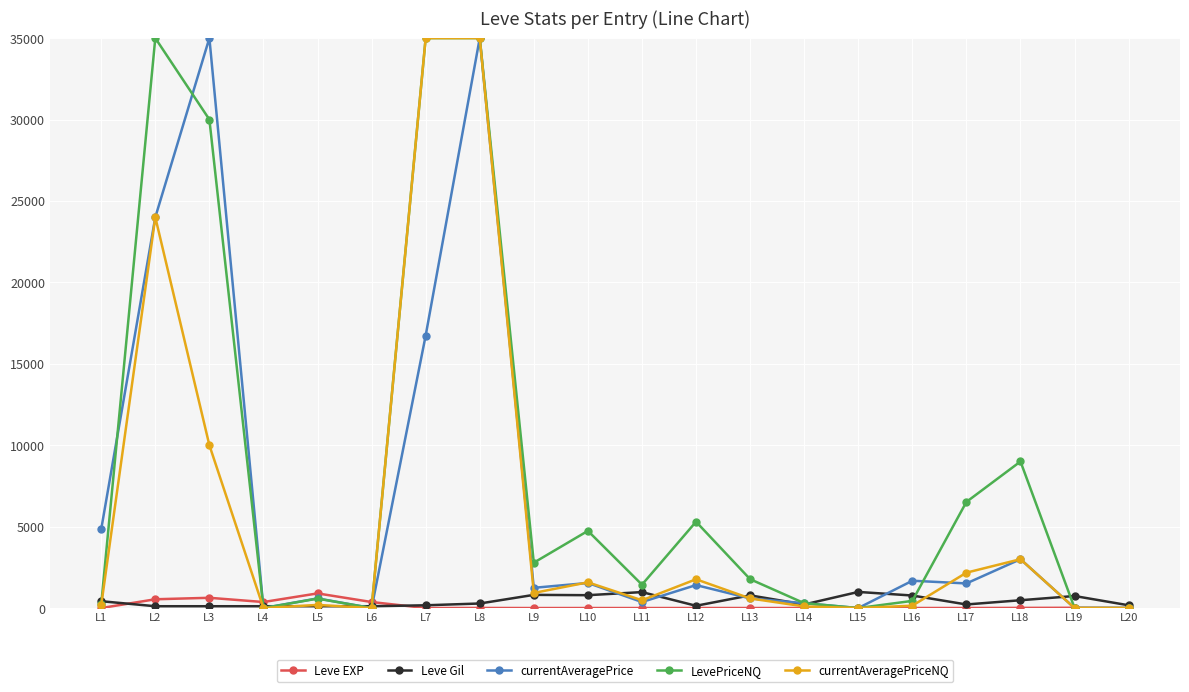

What is the value of the LevePriceNQ point at the 9th from the left?

2786